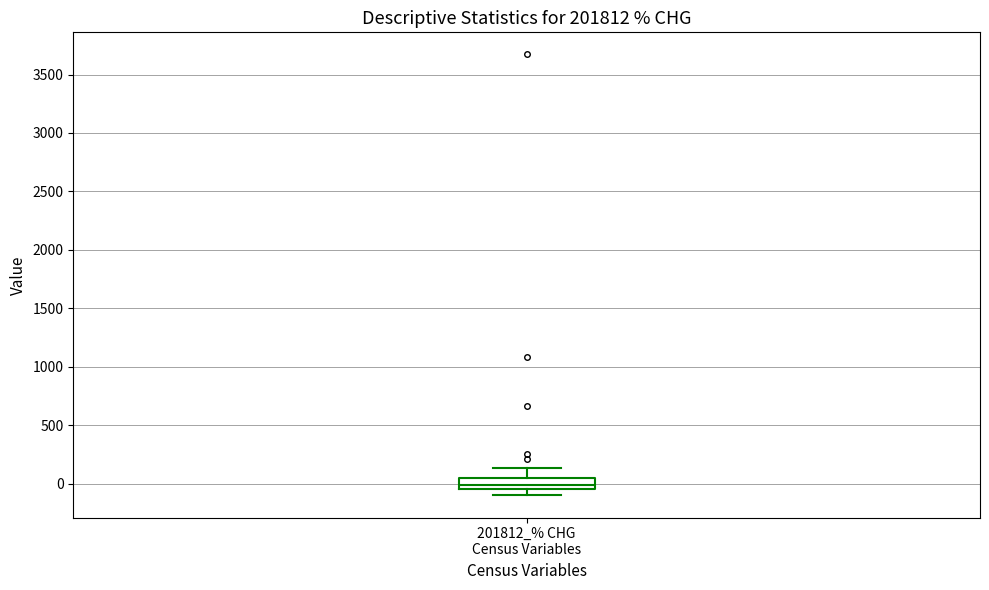

Transcribe this box plot: give where the median line is, the range the box spans, and where the two whiskers end, as read against the y-axis. The values are not printed on the chart, so give them approximately, as read against the axis.

median 0, box -50 to 50, whiskers -100 to 150